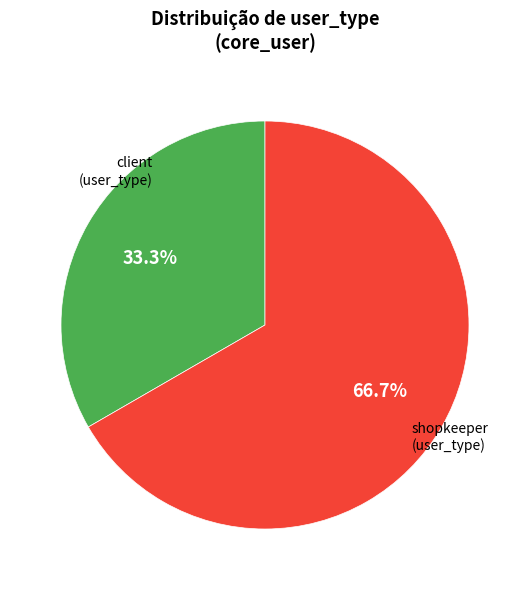

To the nearest percent, what portion does client represent?

33%